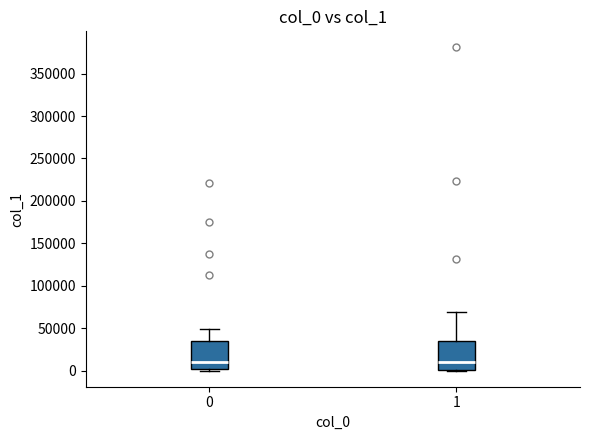

Reading left to right, transcribe this box plot: for each box, give where its median line is, the range the box spans, and where its two whiskers end, as read against the y-axis. The values are not printed on the chart, so give them approximately, as read against the axis.

0: median 10000, box 0 to 35000, whiskers 0 to 50000
1: median 10000, box 0 to 35000, whiskers 0 to 70000